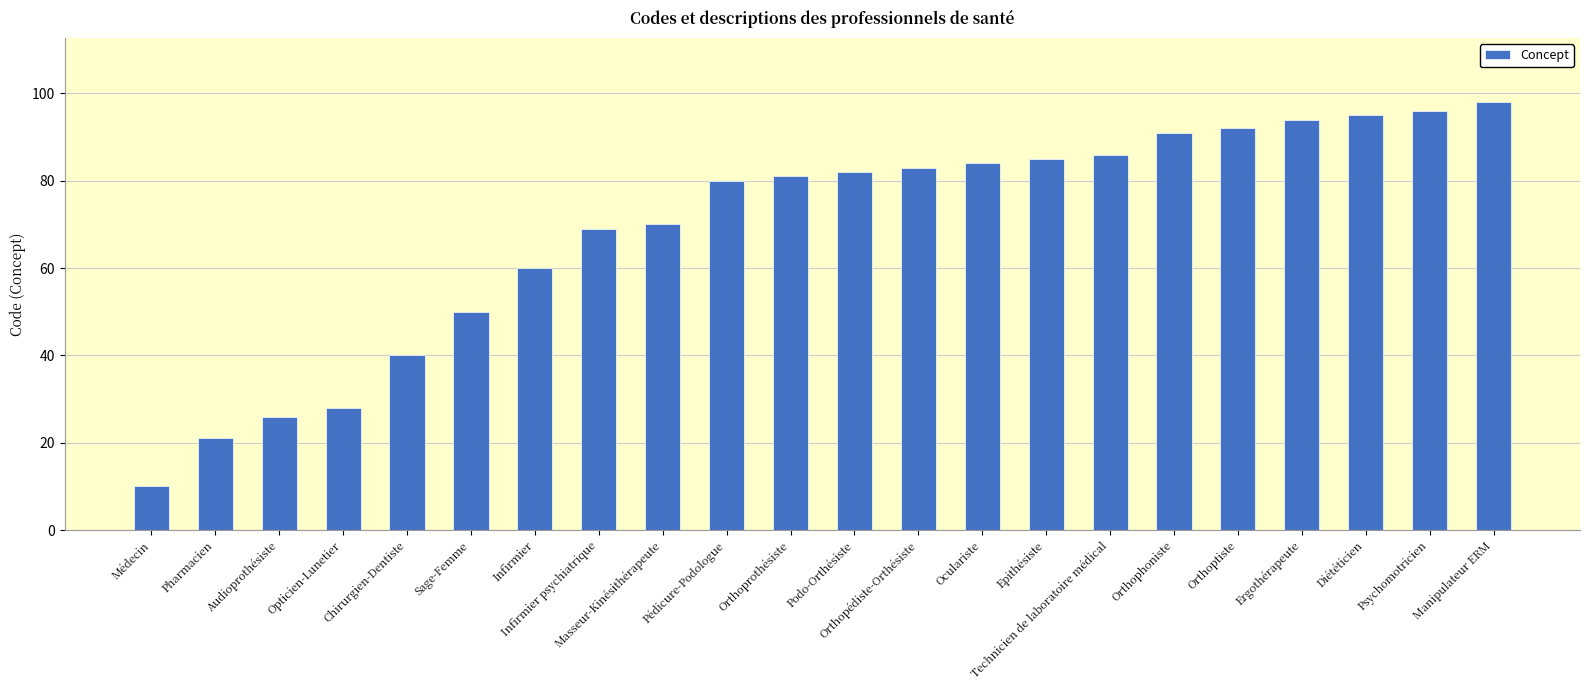

Between Orthopédiste-Orthésiste and Médecin, which is larger?

Orthopédiste-Orthésiste